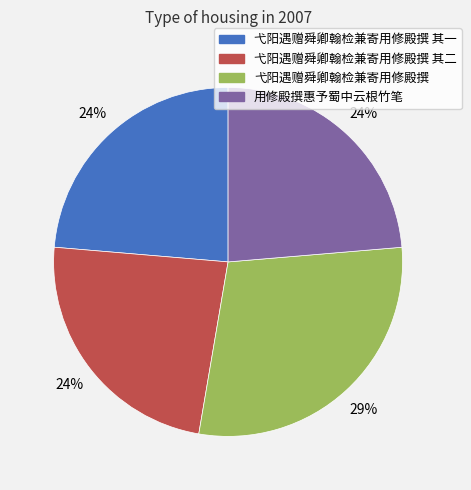

Is there any slice that represents more than half of the pie?

No